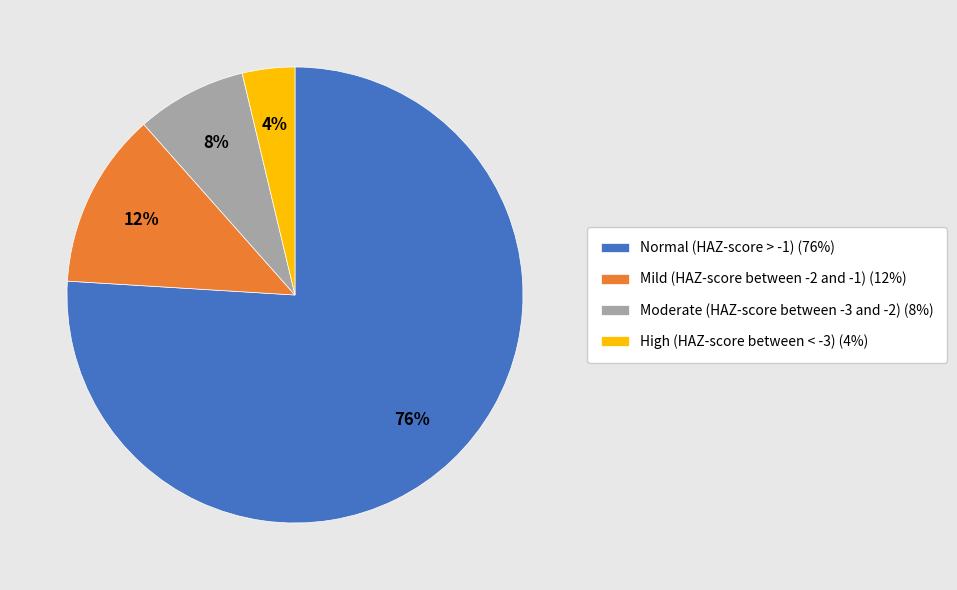

Do Moderate (HAZ-score between -3 and -2) (8%) and High (HAZ-score between < -3) (4%) together represent more than half of the pie?

No